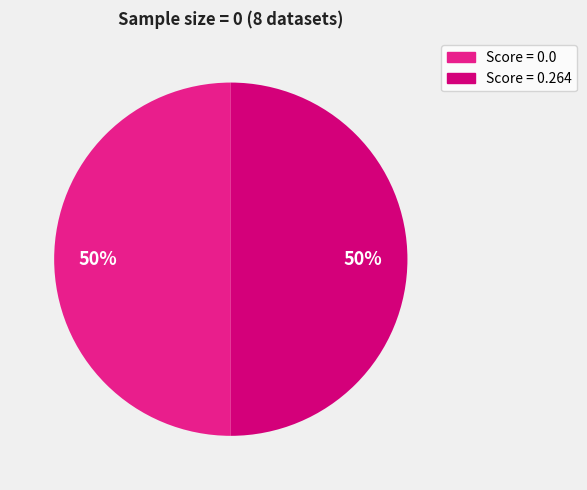

To the nearest percent, what is the average slice percentage?

50%